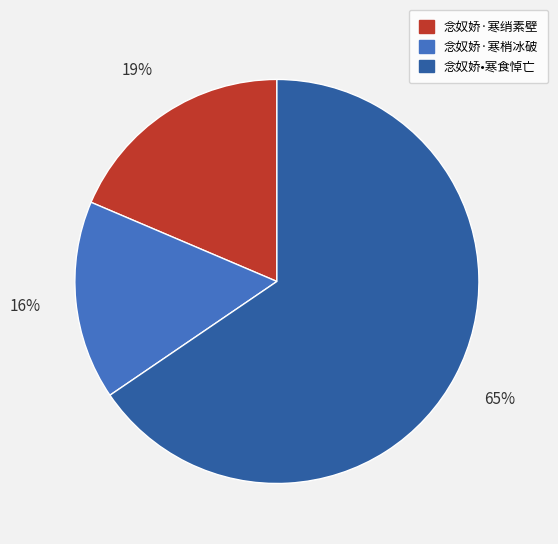

Count the number of slices in the pie.

3